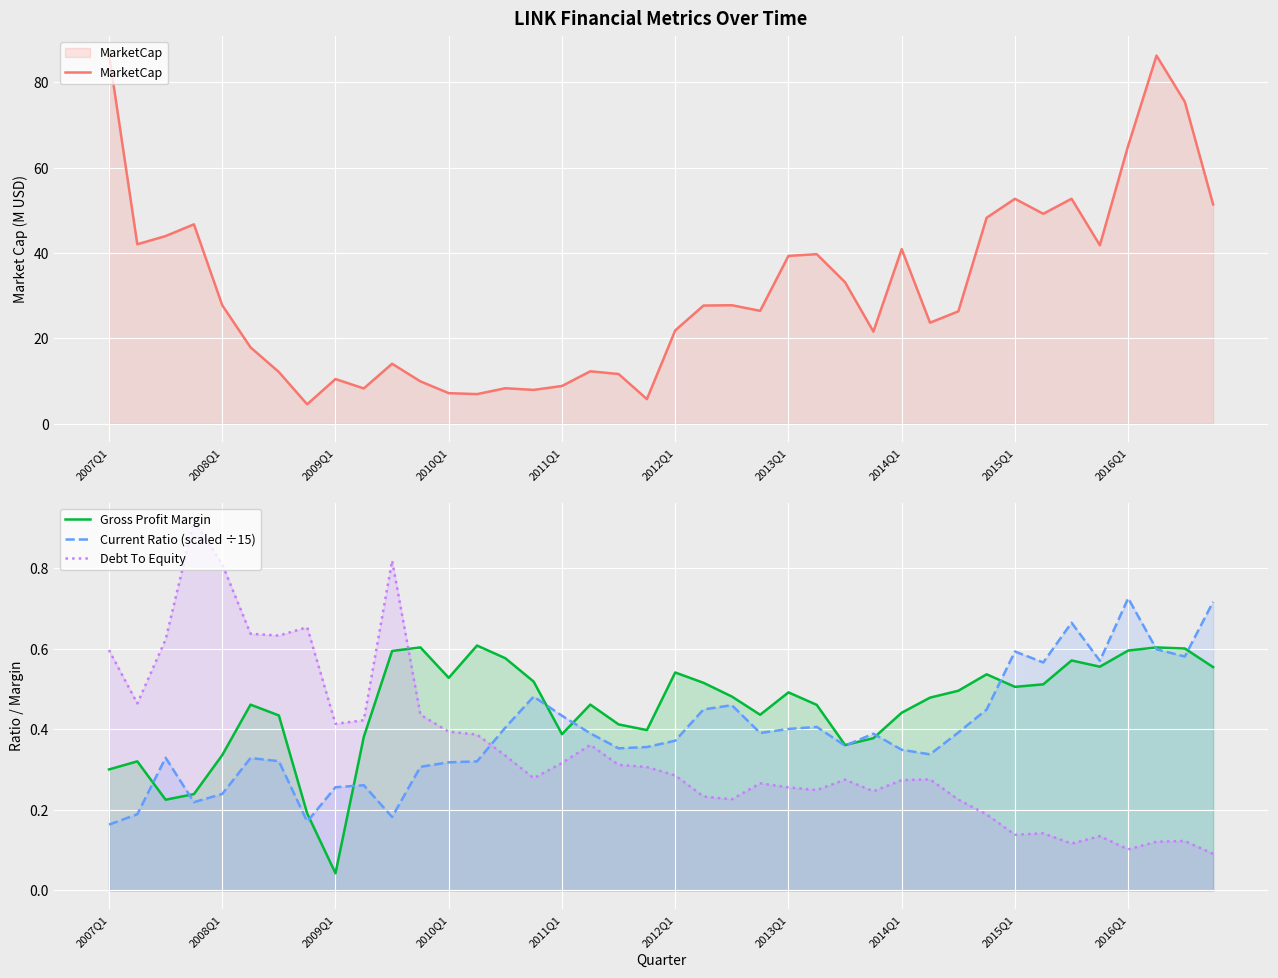

How many intersections are there between Gross Profit Margin and Debt To Equity?

1